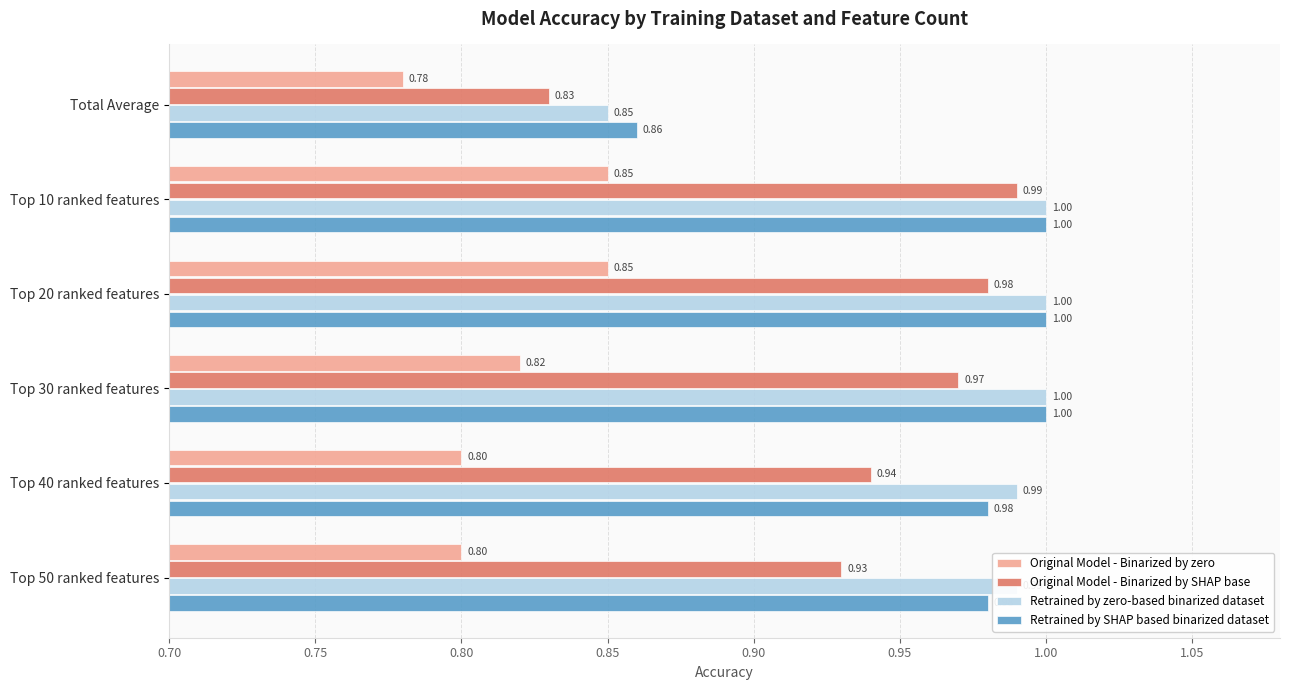

At how many categories does at least one series exceed 0?

6